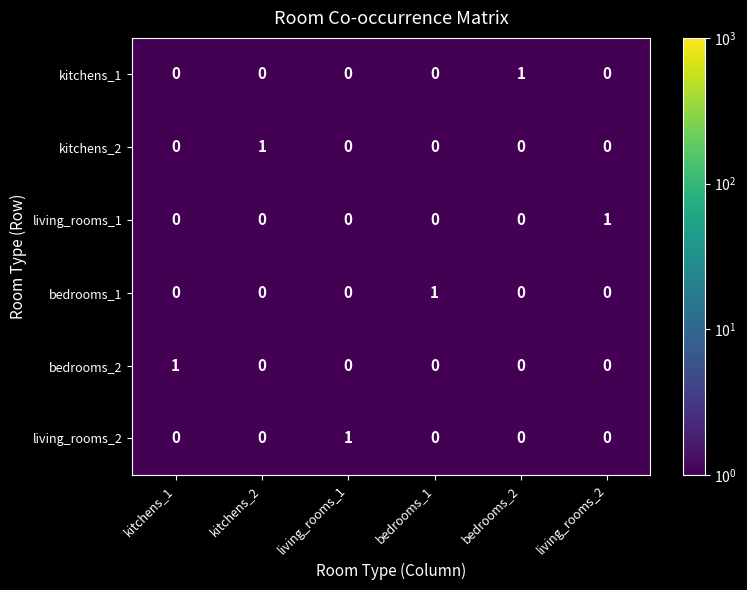

How many bedrooms_1 values are between 0 and 1?

6